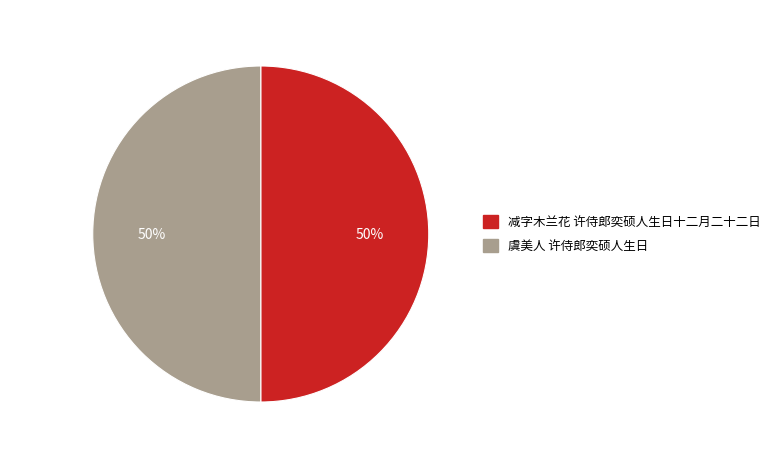

What is the ratio of the value at 减字木兰花 许侍郎奕硕人生日十二月二十二日 to the value at 虞美人 许侍郎奕硕人生日?

1.0